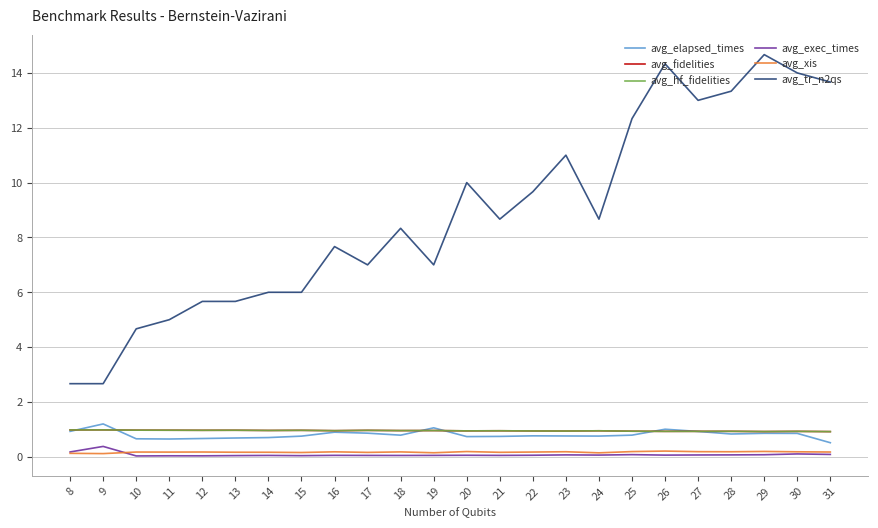

Read the avg_tr_n2qs value at 15.

6.0